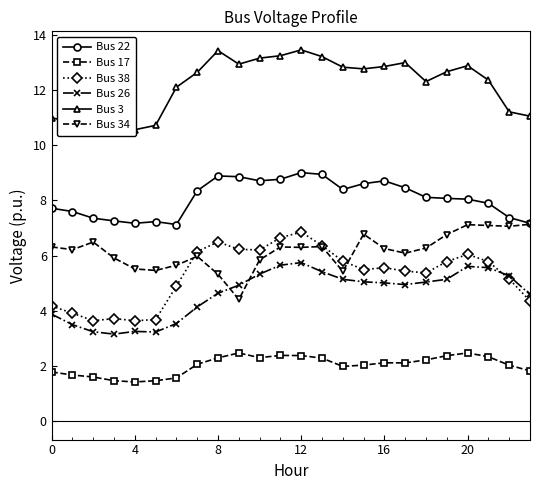

At which category is the sum across all series the highest?

12